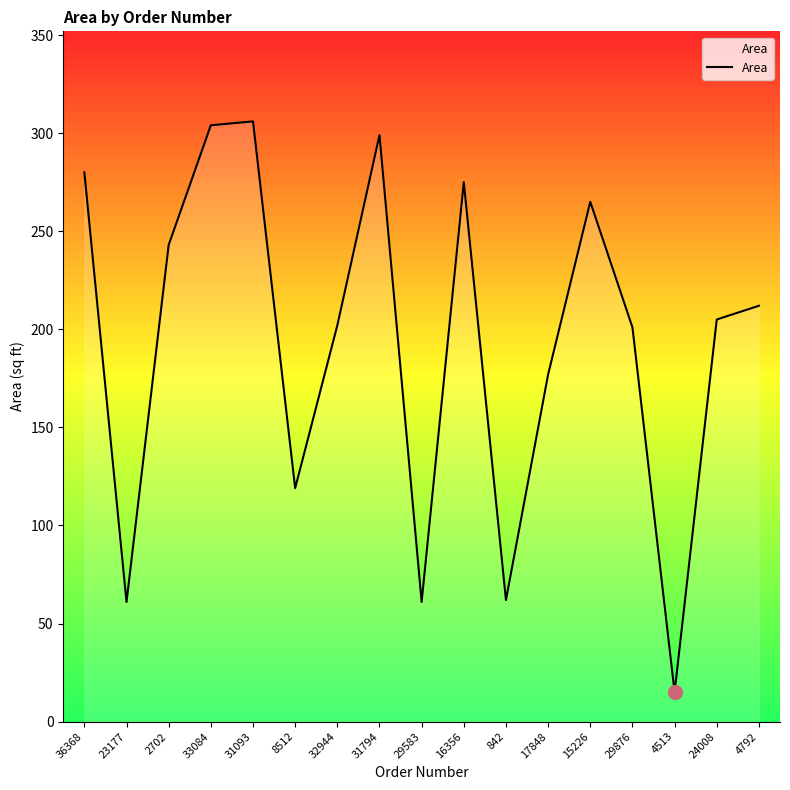

Between 36368 and 842, which is larger?

36368